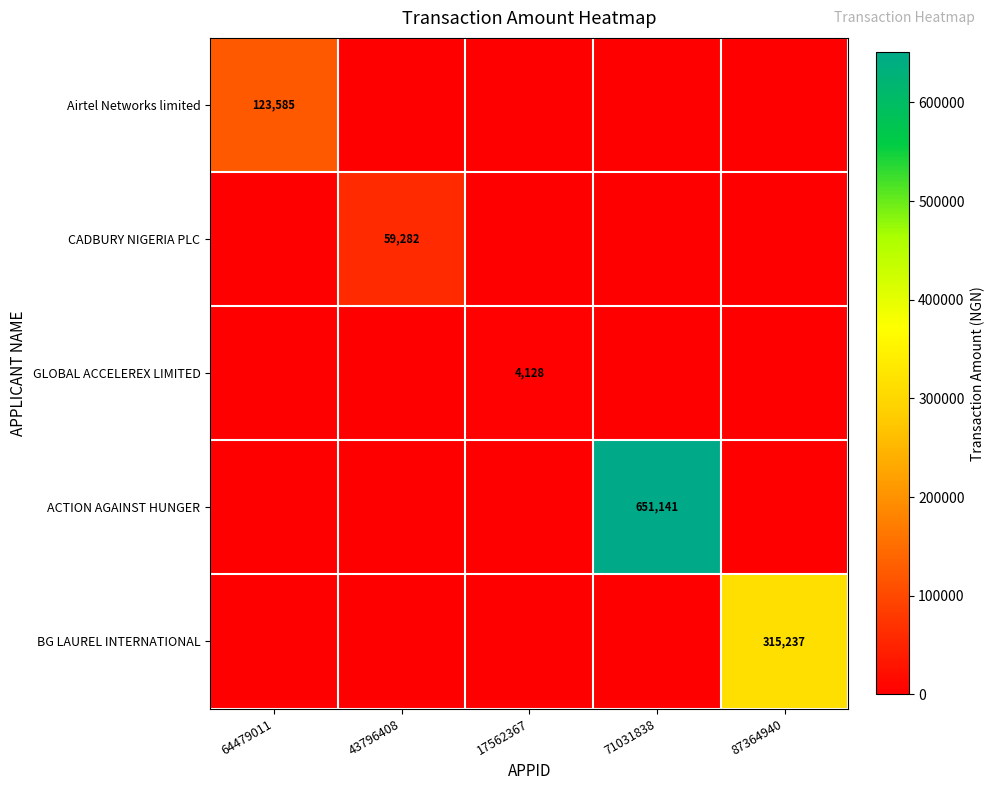

Is it true that BG LAUREL INTERNATIONAL equals 315237 at 87364940?

True